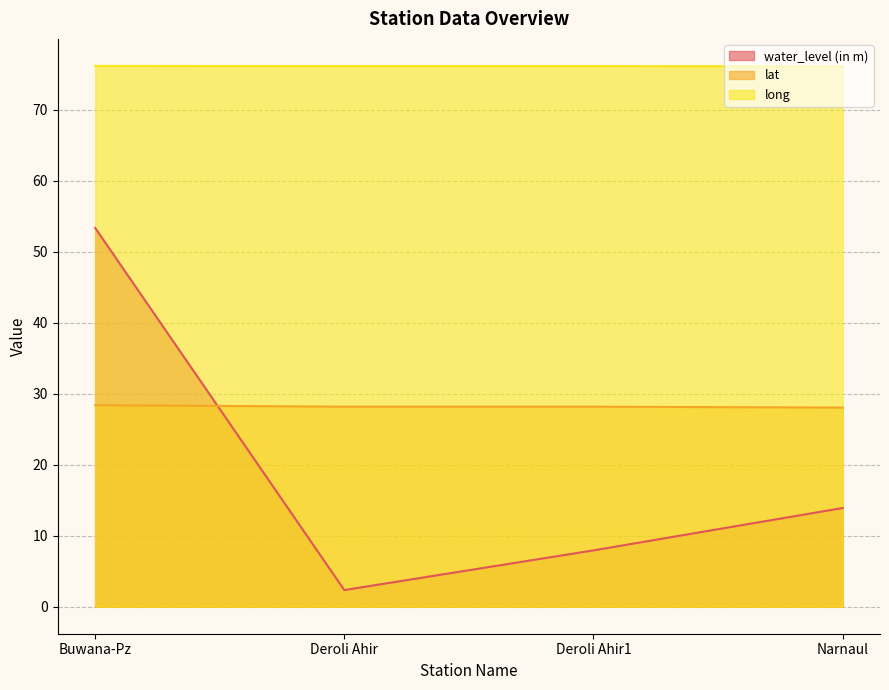

What is the difference between the maximum and minimum values in the lat series?

0.3